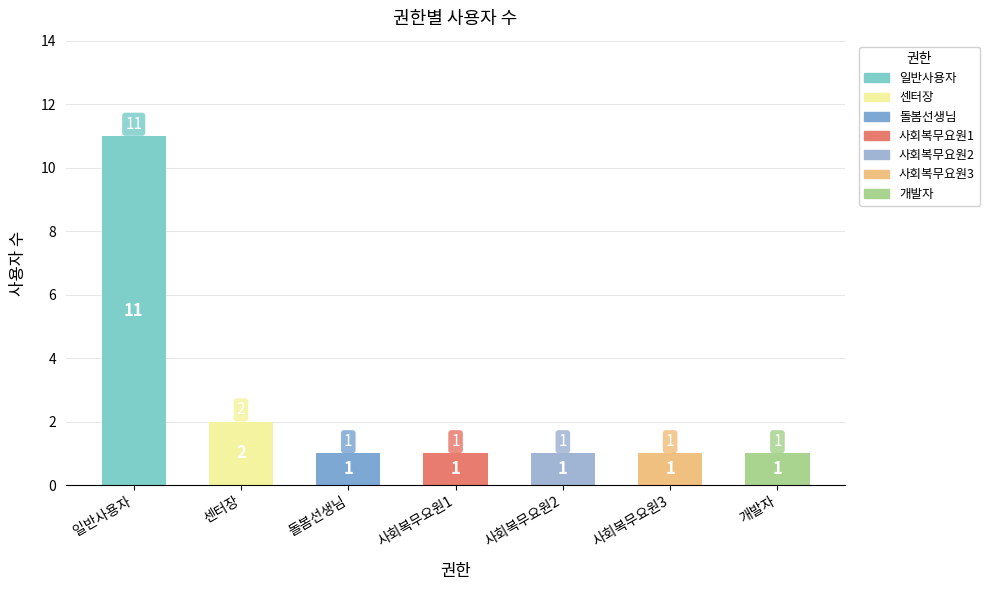

What is the ratio of the value at 사회복무요원3 to the value at 개발자?

1.0